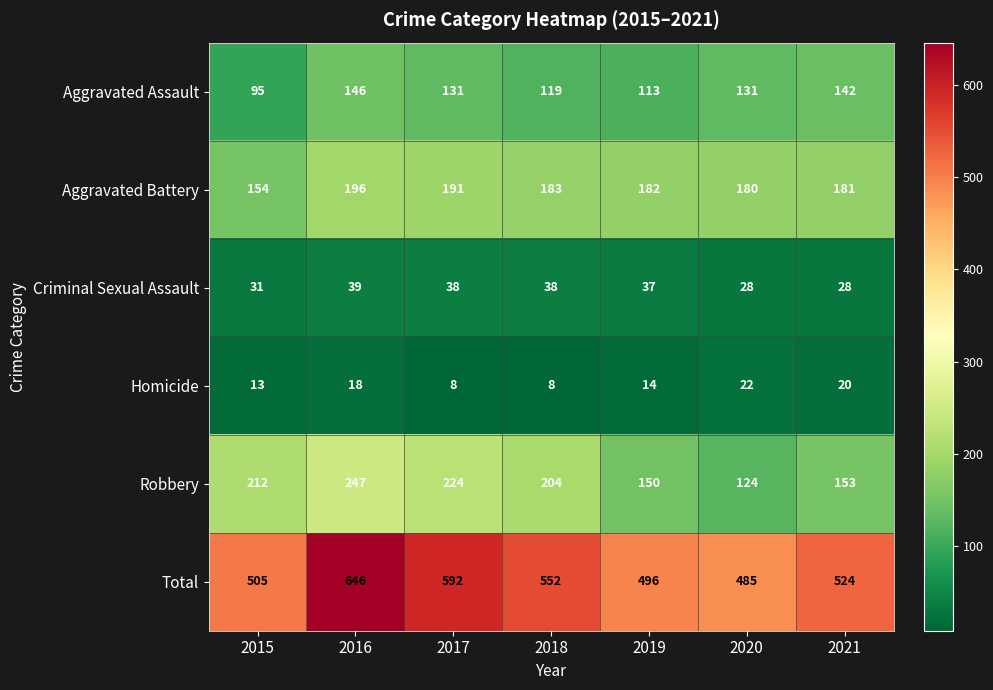

What is the minimum value shown in the chart?

8